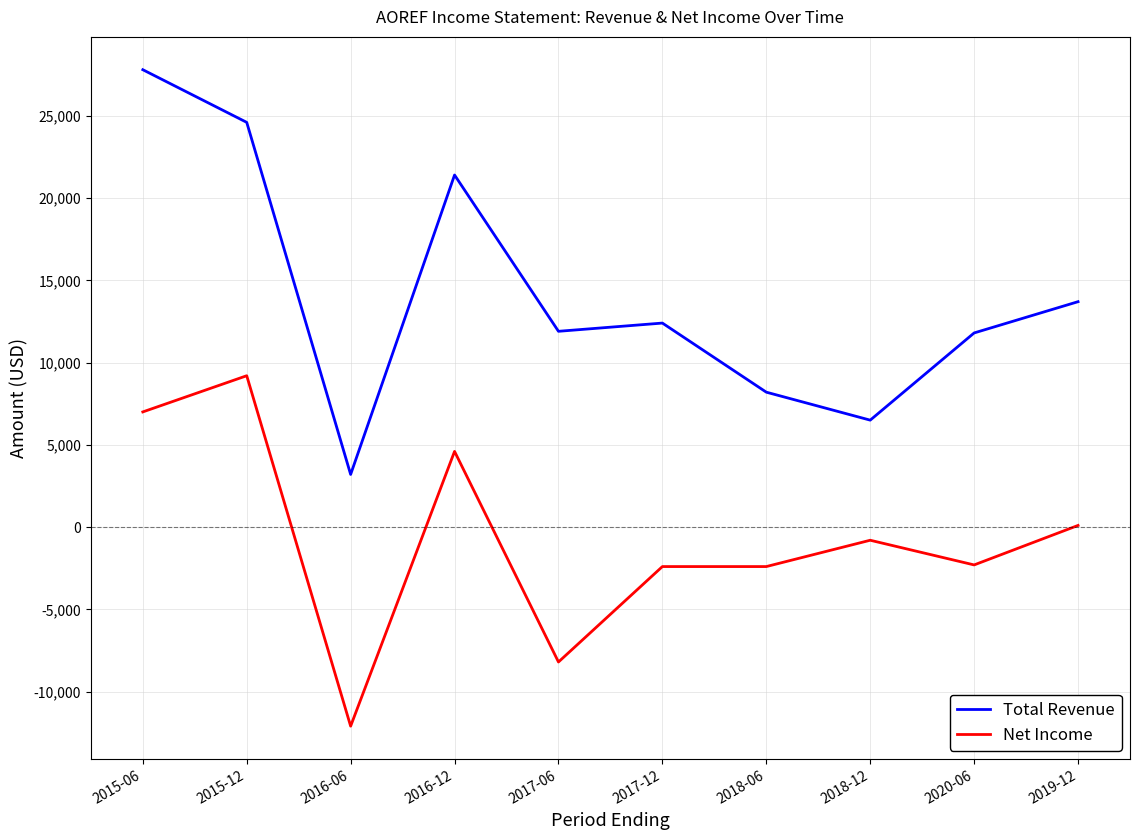

Is this an area chart (filled region under the line)?

No